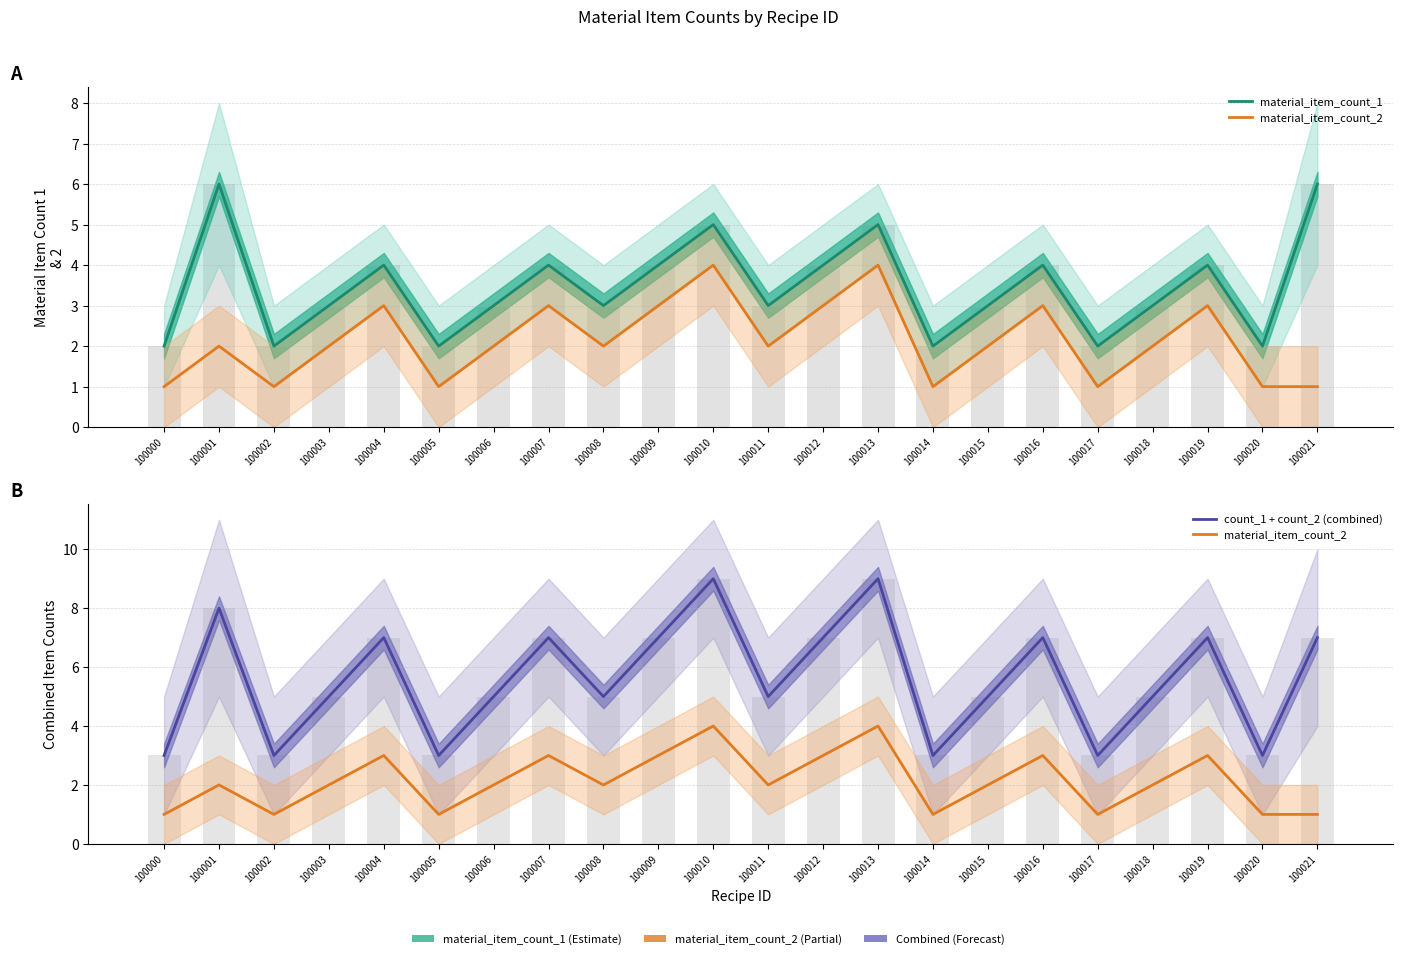

What are all the series names shown in the legend?

material_item_count_1, material_item_count_2, count_1 + count_2 (combined)